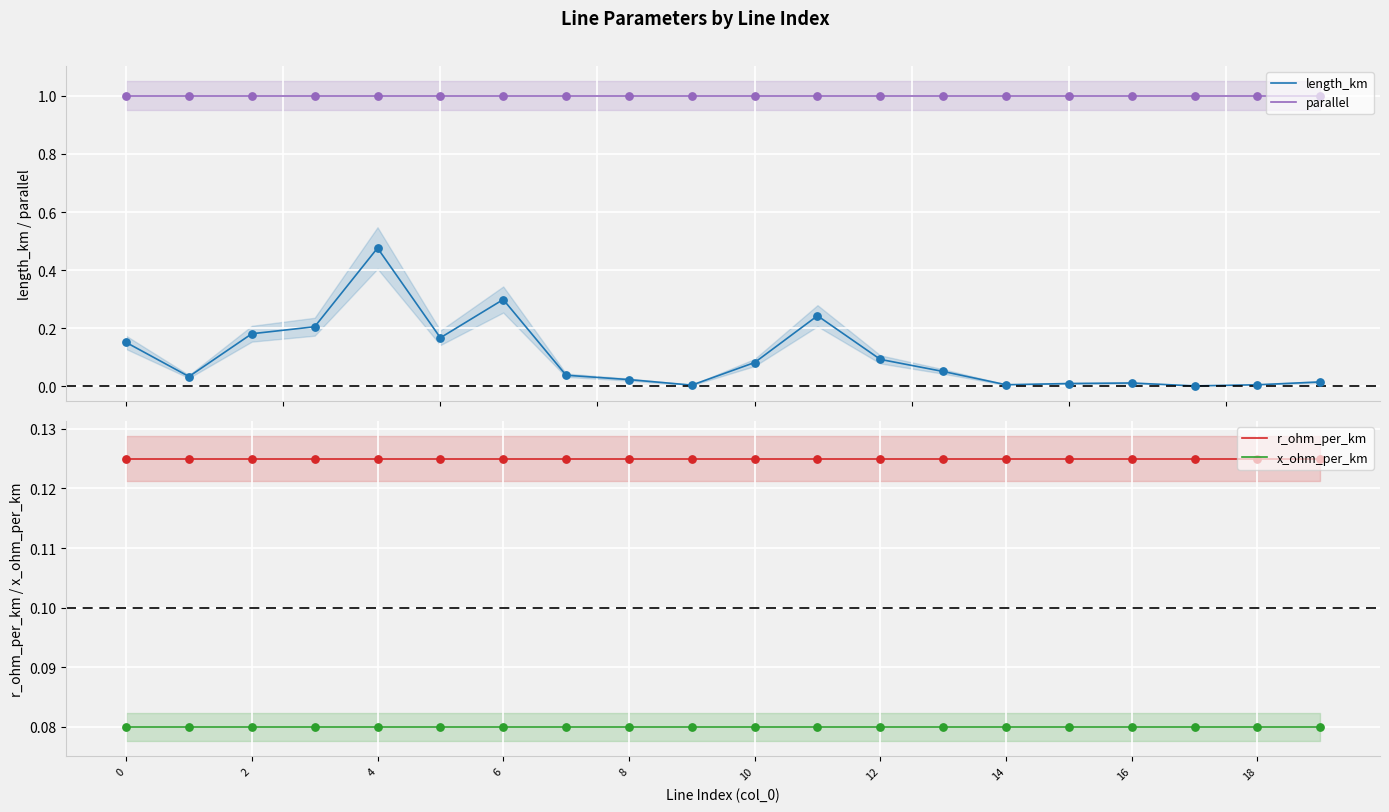

What is the maximum value for parallel?

1.0